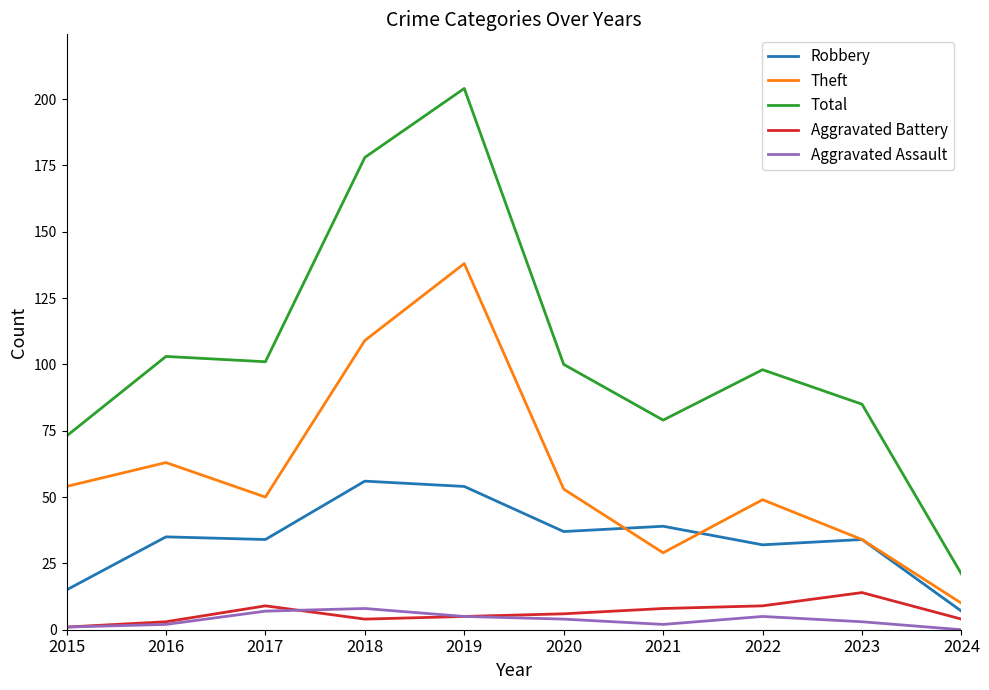

True or false: Total has a value of 122 at 2019.

False